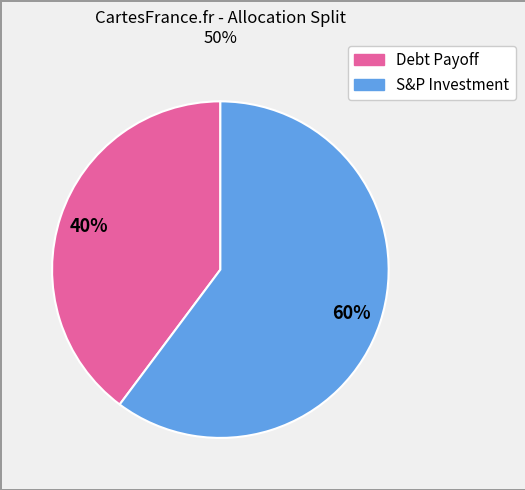

To the nearest percent, what is the average slice percentage?

50%